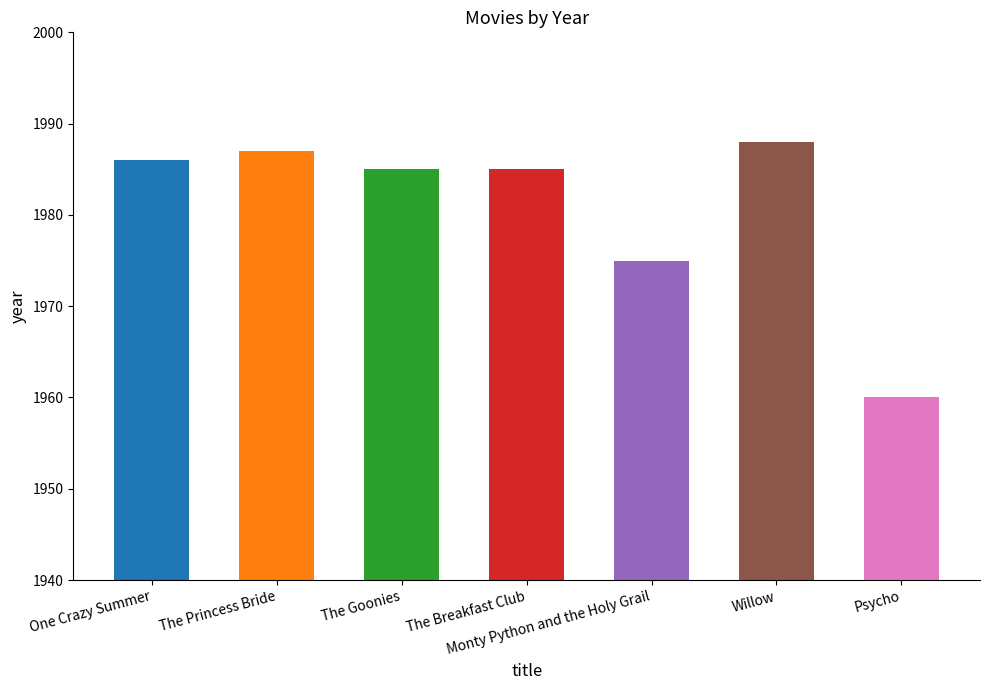

Reading left to right, what are all the values shown in this chart?

One Crazy Summer=1986	The Princess Bride=1987	The Goonies=1985	The Breakfast Club=1985	Monty Python and the Holy Grail=1975	Willow=1988	Psycho=1960